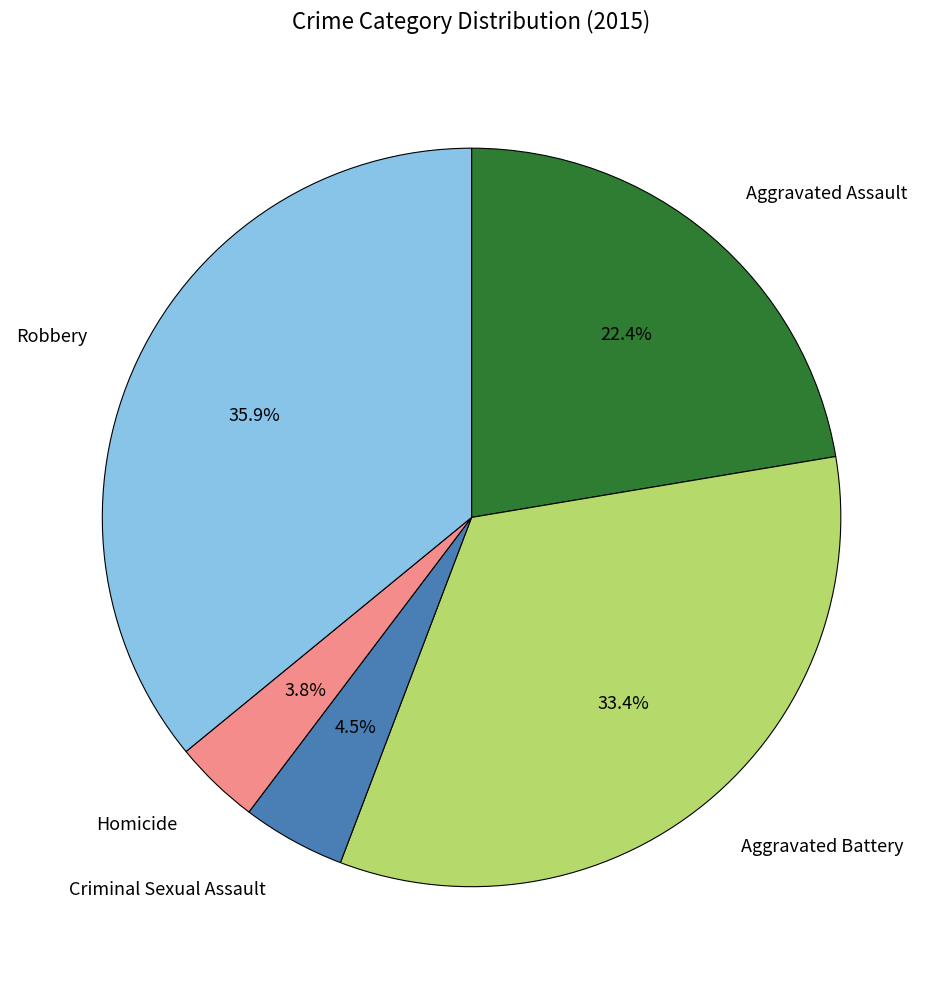

To the nearest percent, what percentage of the pie is Robbery?

36%